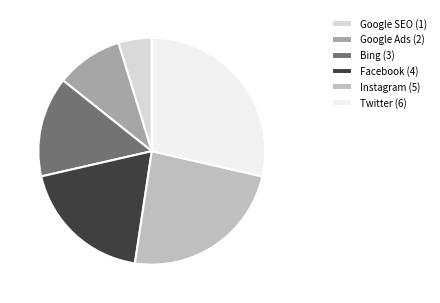

Which category has the biggest portion of the pie?

Twitter